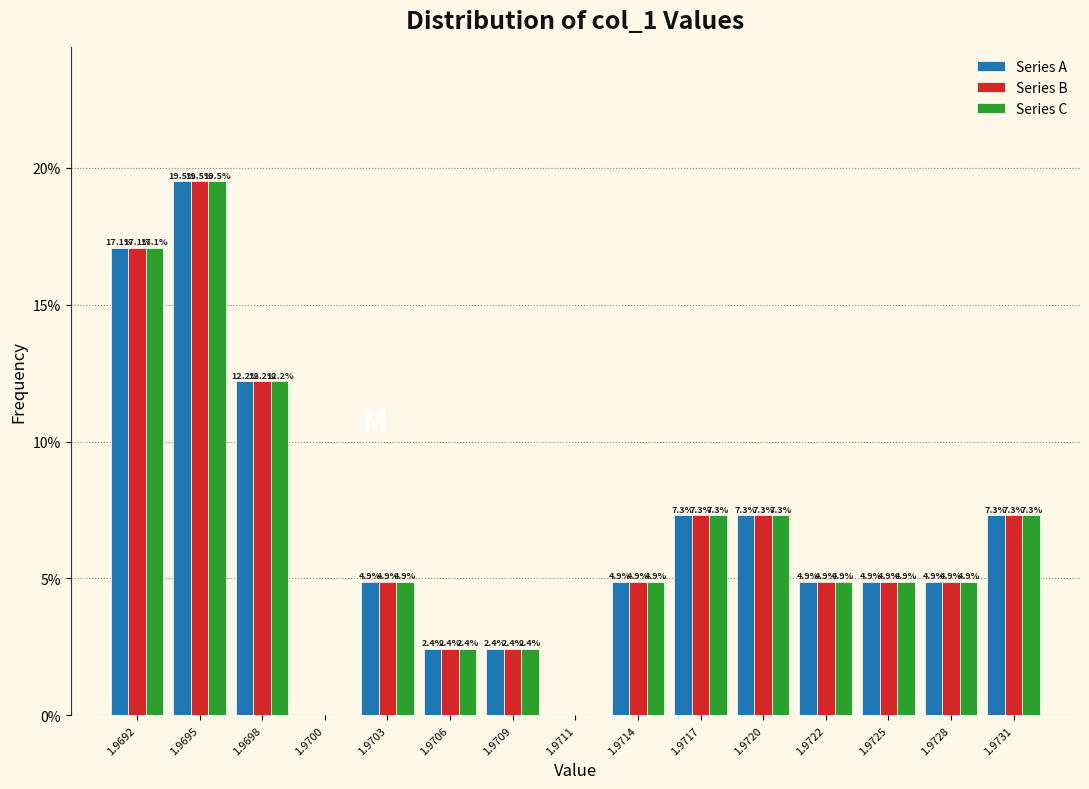

Reading right to left, transcribe all the data shown in this chart.

Series A: 1.9731=7.3	1.9728=4.9	1.9725=4.9	1.9722=4.9	1.9720=7.3	1.9717=7.3	1.9714=4.9	1.9711=0.0	1.9709=2.4	1.9706=2.4	1.9703=4.9	1.9700=0.0	1.9698=12.2	1.9695=19.5	1.9692=17.1
Series B: 1.9731=7.3	1.9728=4.9	1.9725=4.9	1.9722=4.9	1.9720=7.3	1.9717=7.3	1.9714=4.9	1.9711=0.0	1.9709=2.4	1.9706=2.4	1.9703=4.9	1.9700=0.0	1.9698=12.2	1.9695=19.5	1.9692=17.1
Series C: 1.9731=7.3	1.9728=4.9	1.9725=4.9	1.9722=4.9	1.9720=7.3	1.9717=7.3	1.9714=4.9	1.9711=0.0	1.9709=2.4	1.9706=2.4	1.9703=4.9	1.9700=0.0	1.9698=12.2	1.9695=19.5	1.9692=17.1